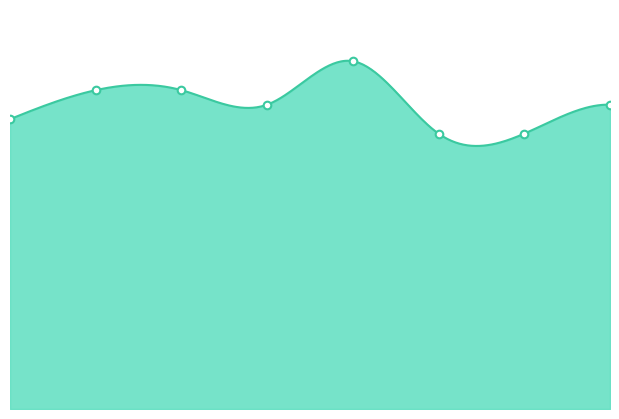

At how many categories does at least one series exceed 4?

8